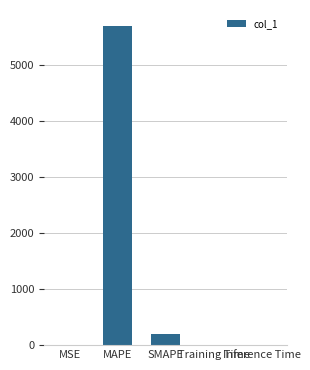

What is the greatest value displayed?

5688.5